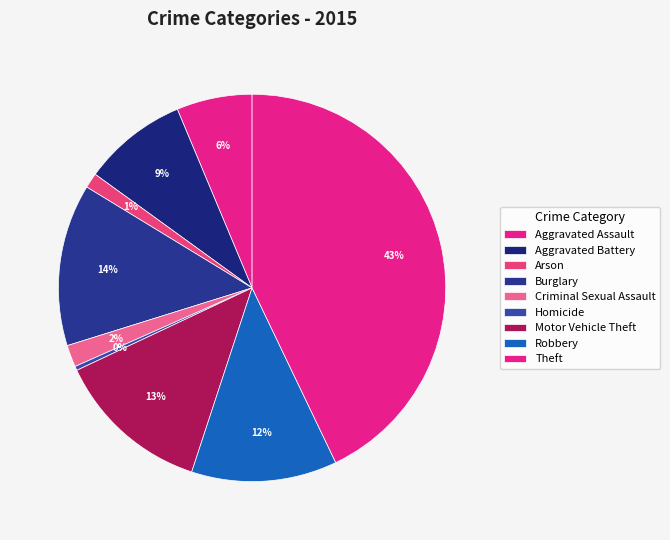

To the nearest percent, what is the difference between the largest and smallest slice percentages?

43%